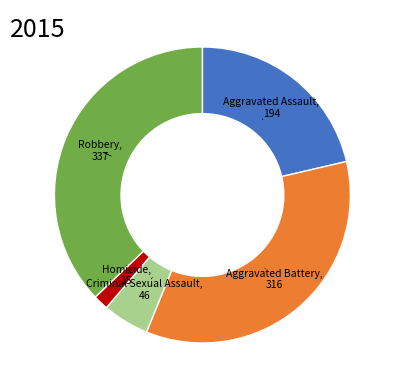

Does any single category account for the majority?

No